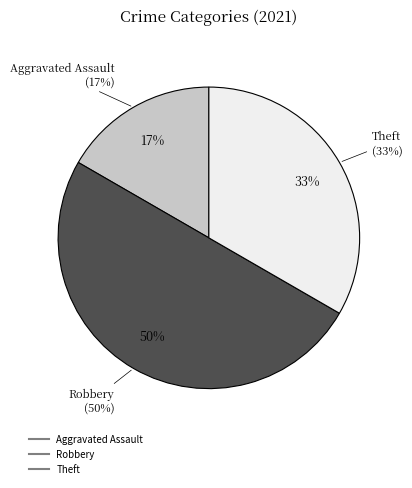

What percentage is NOT represented by Criminal Sexual Assault?

100.0%